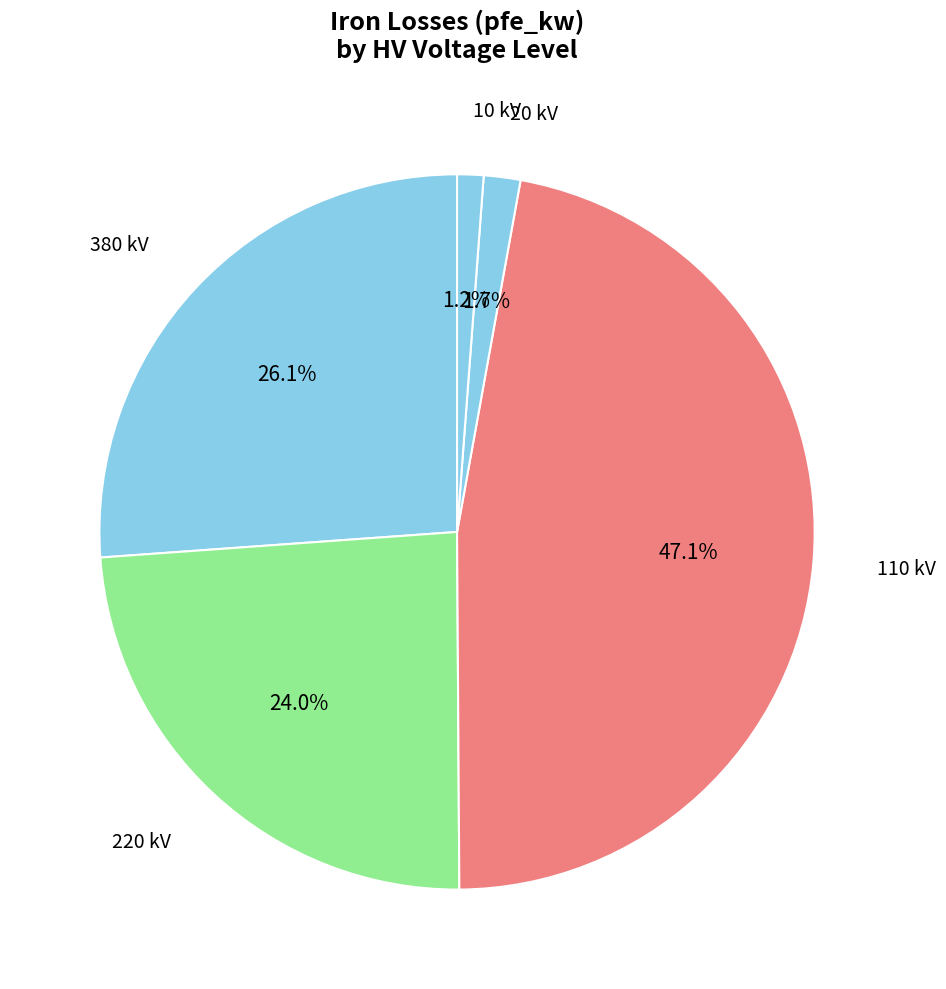

Count the number of slices in the pie.

5